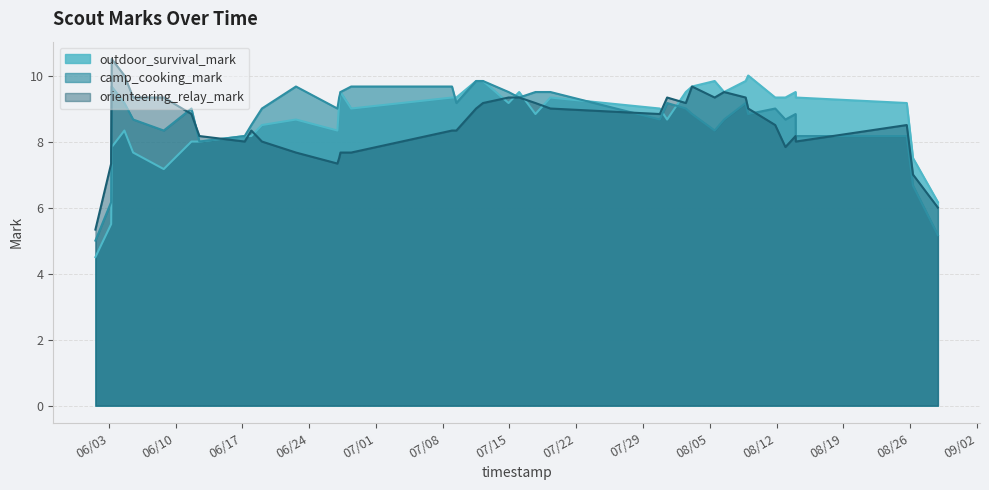

How many camp_cooking_mark values are between 8 and 10?

24